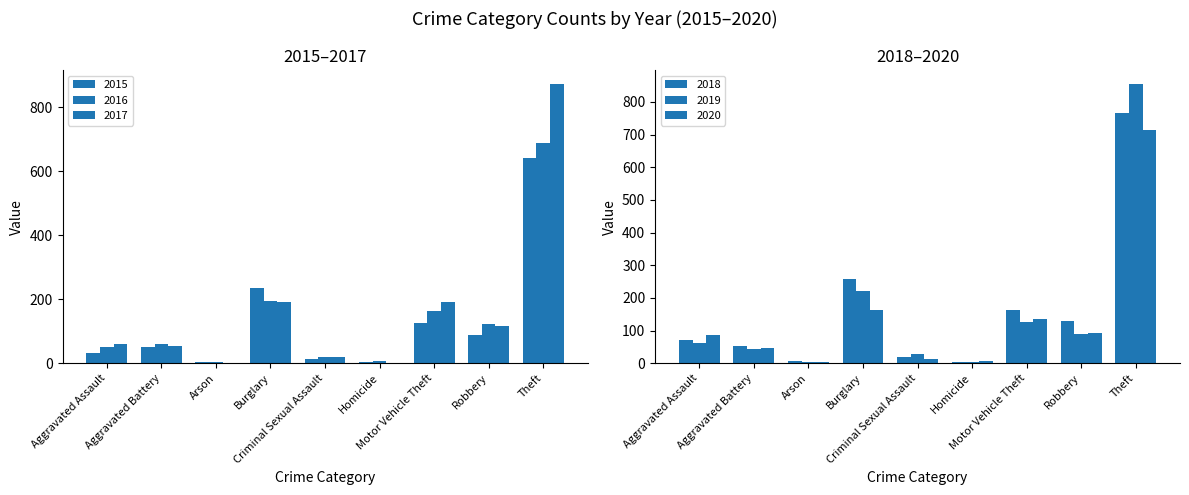

What are all the series names shown in the legend?

2015, 2016, 2017, 2018, 2019, 2020